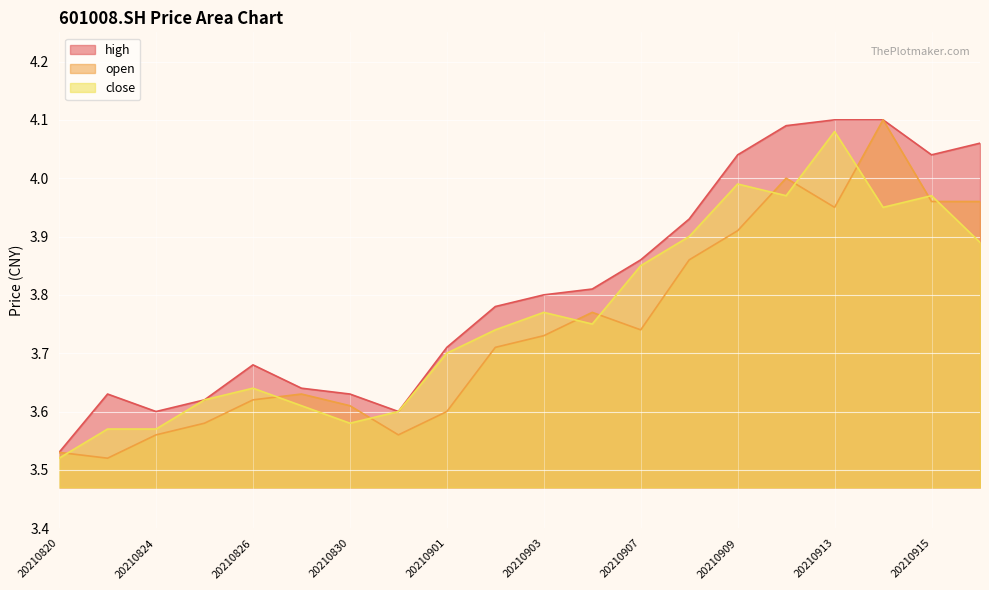

Between 20210908 and 20210830, which is larger?

20210908